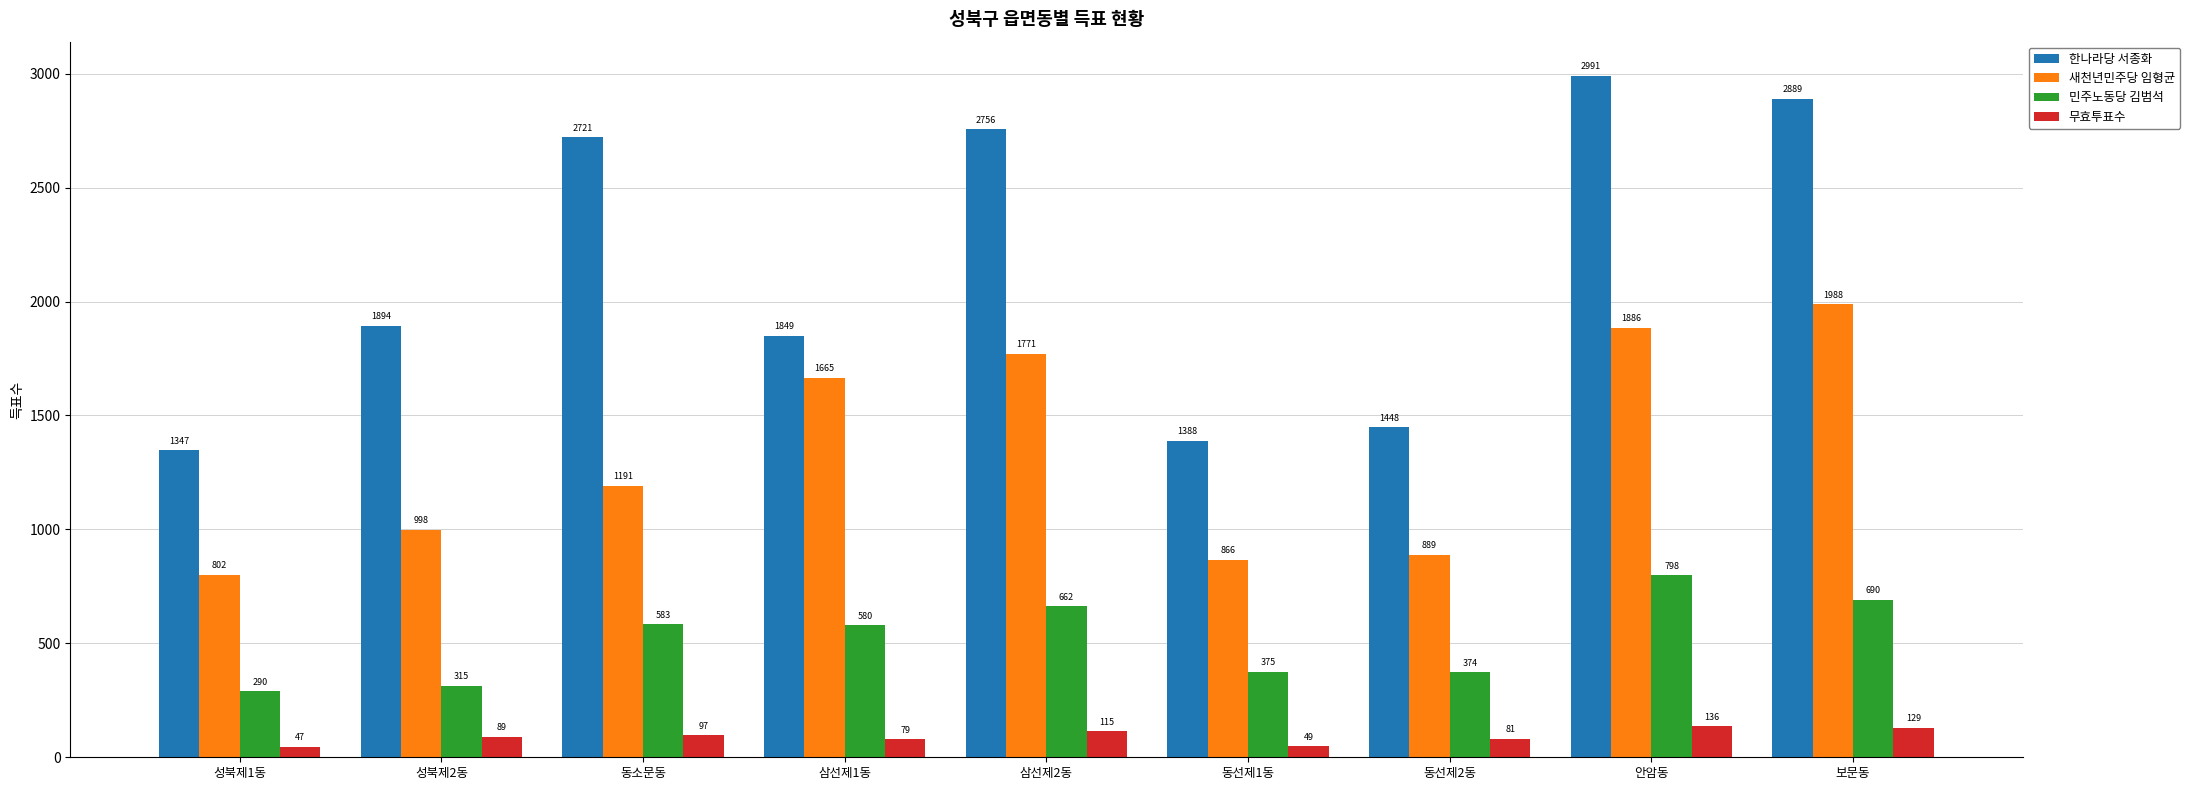

What is the total value across all series at 삼선제2동?

5304